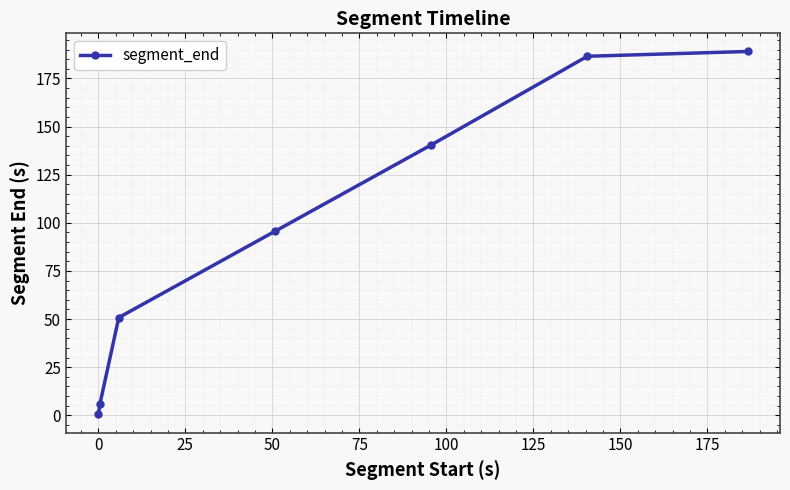

What is the greatest value displayed?

189.0